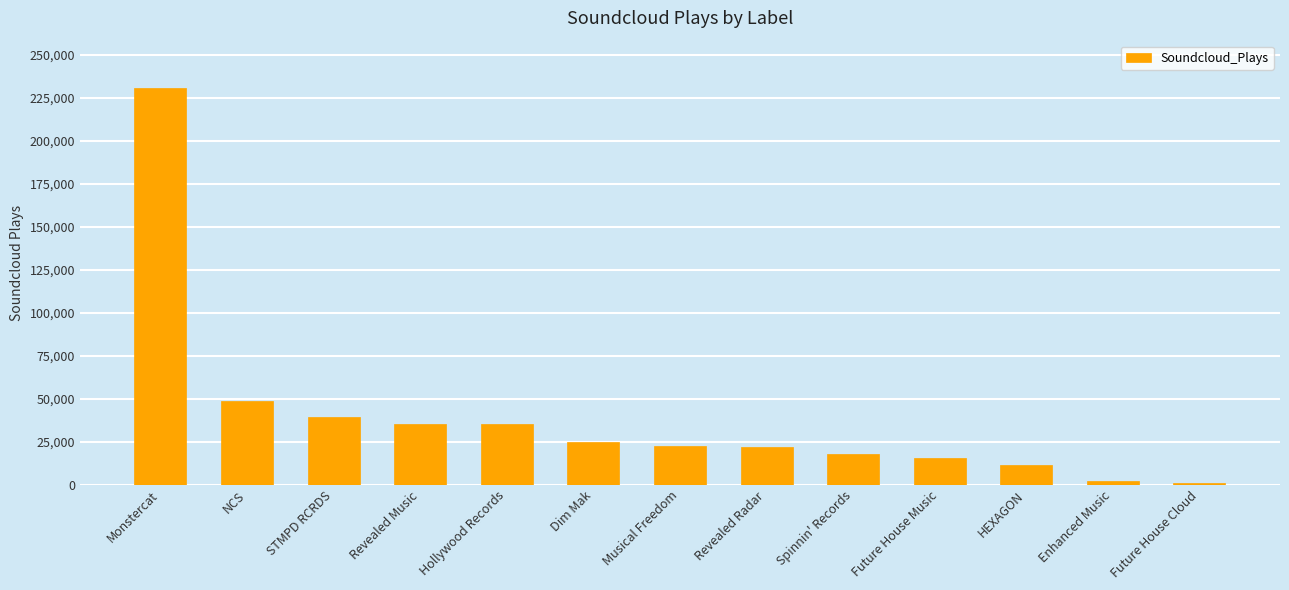

Are the bars horizontal?

No